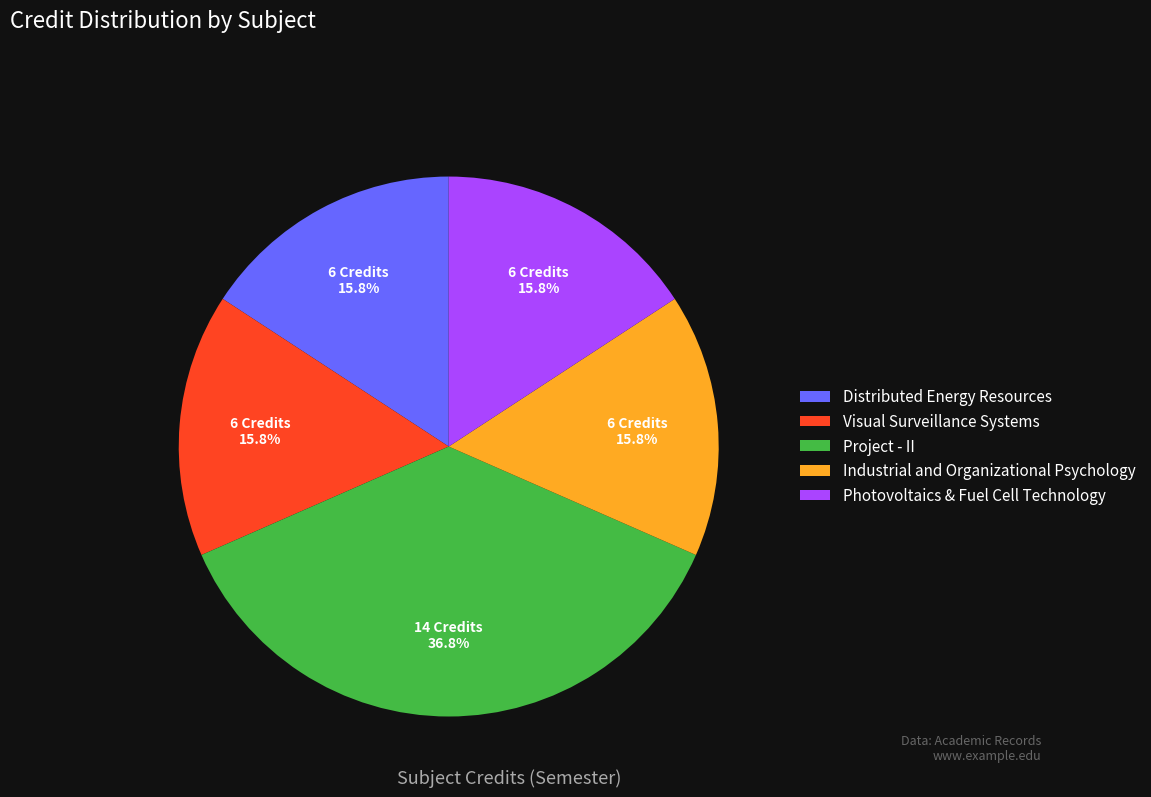

To the nearest percent, what is the average slice percentage?

20%